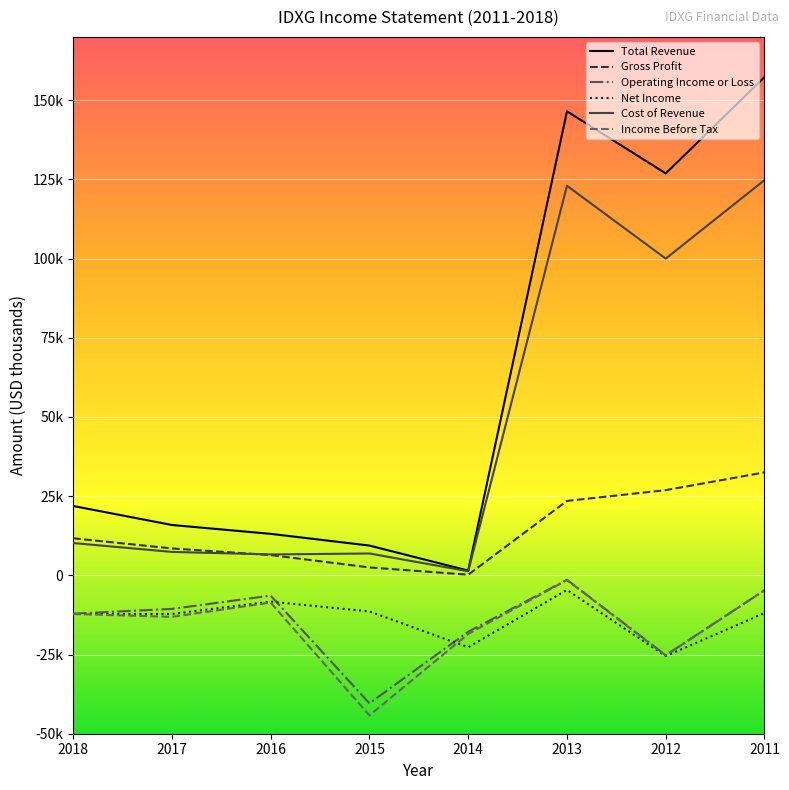

True or false: Income Before Tax and Cost of Revenue cross at least once.

False